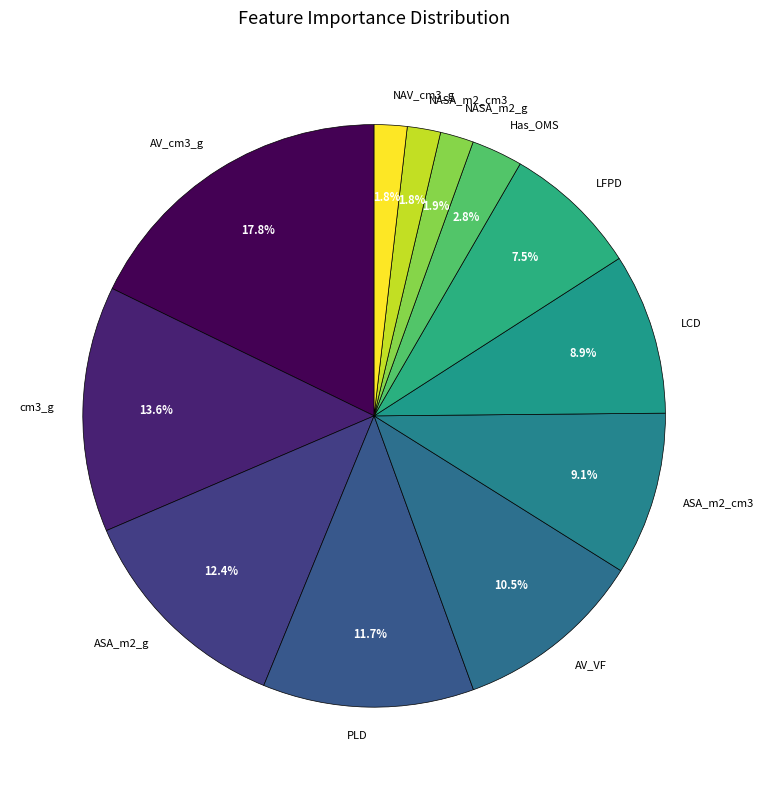

Which slice is the largest?

AV_cm3_g